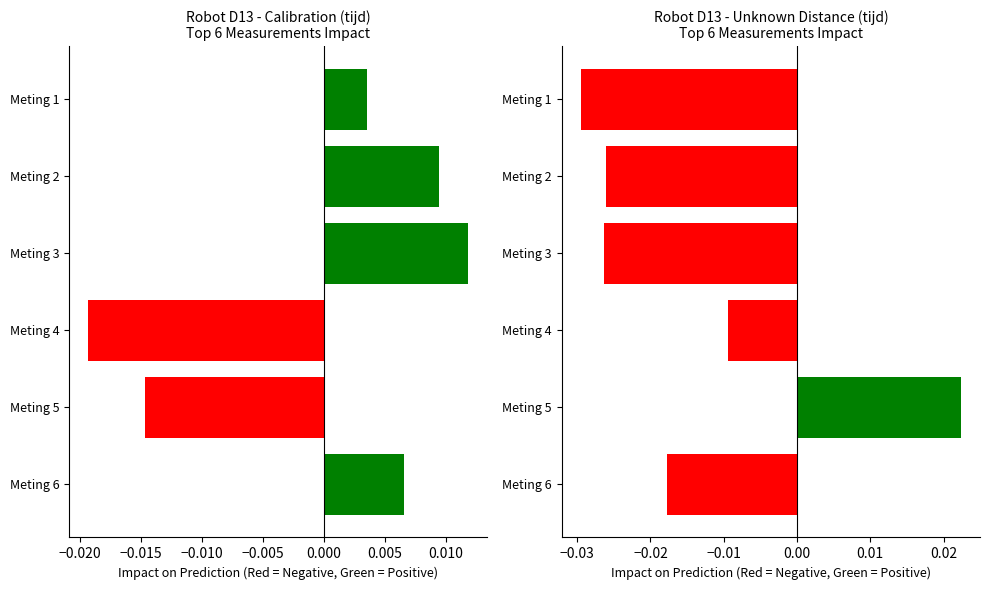

The Unknown Distance (tijd) series shows -0.0 at Meting 3. True or false?

False